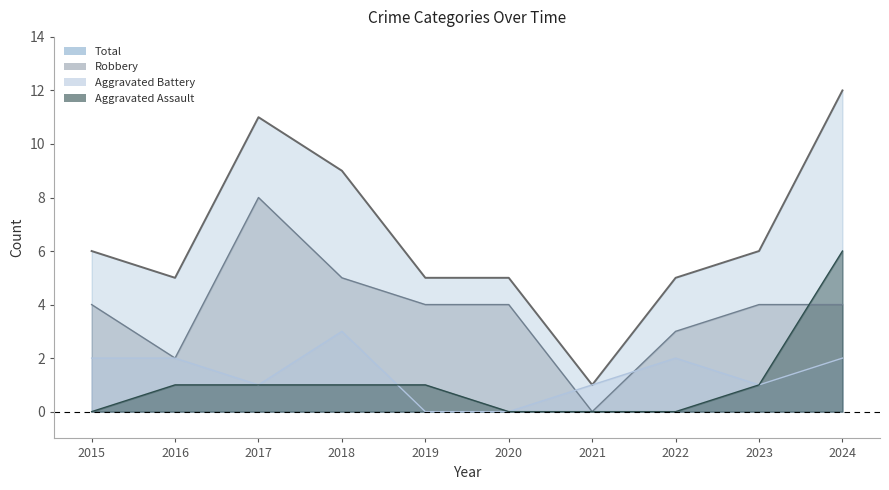

What is the difference between the Robbery values at 2017 and 2022?

5